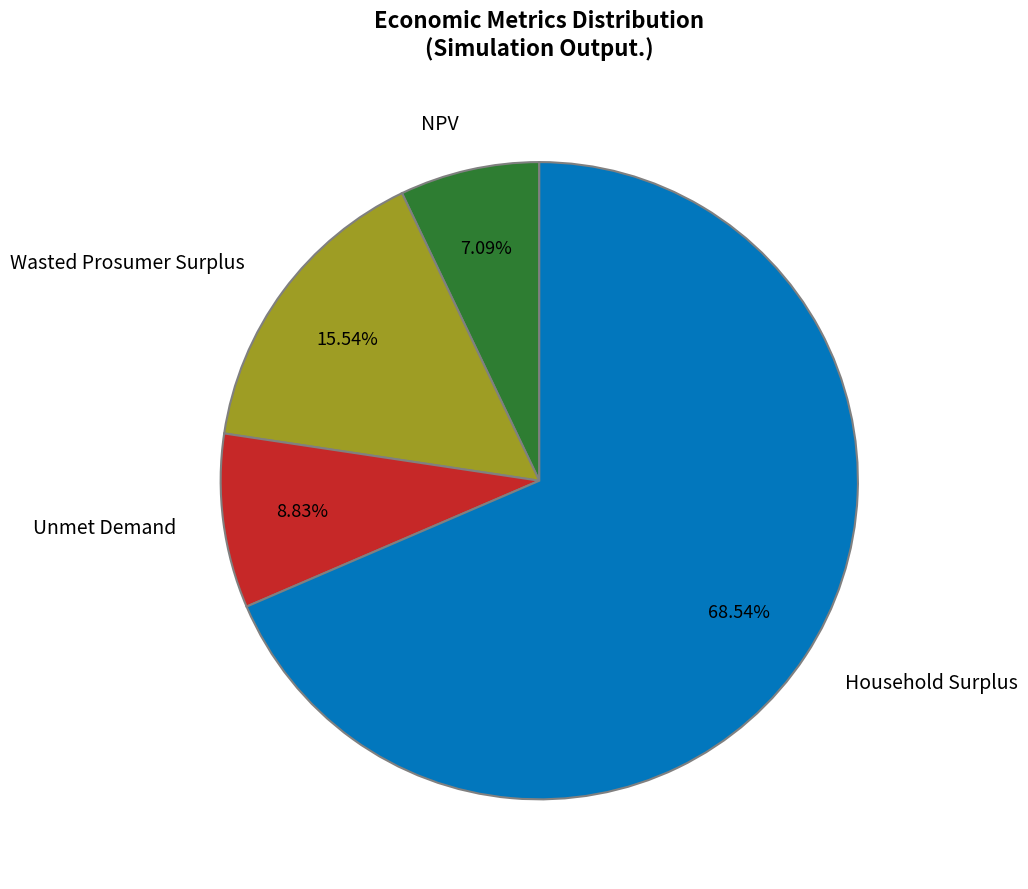

Which slice is the largest?

Household Surplus